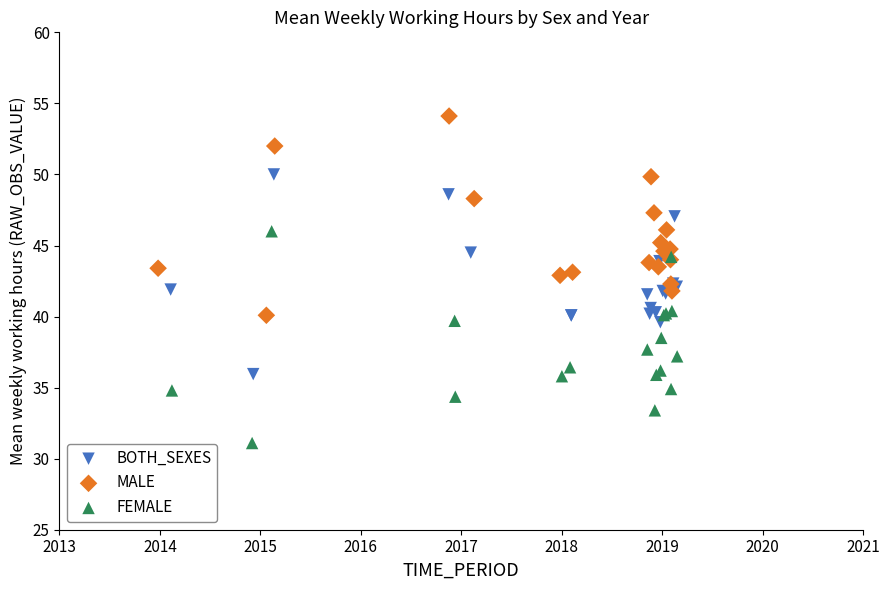

Which series has the largest Y range (max minus min)?

FEMALE